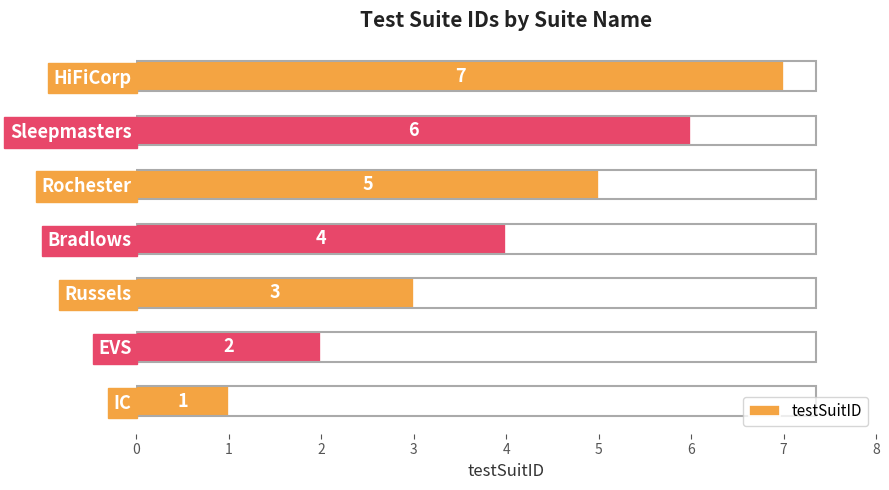

What is the sum of the values at EVS and HiFiCorp?

9